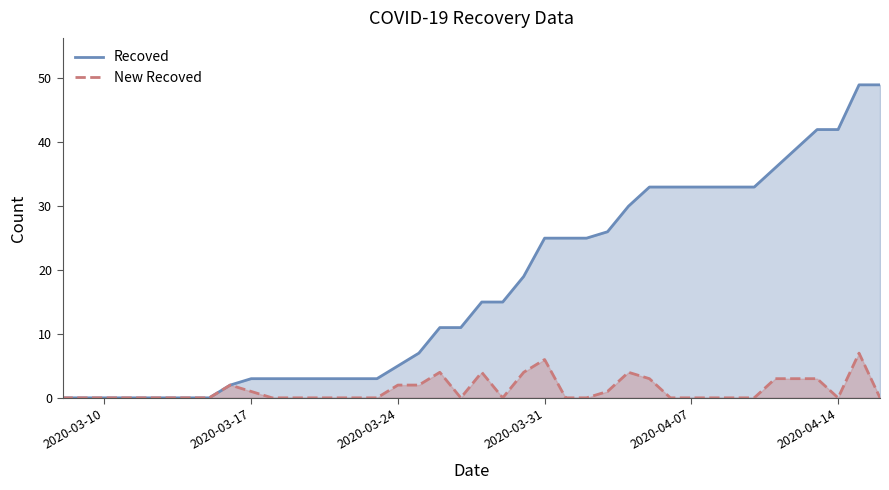

What is the maximum value for Recoved?

49